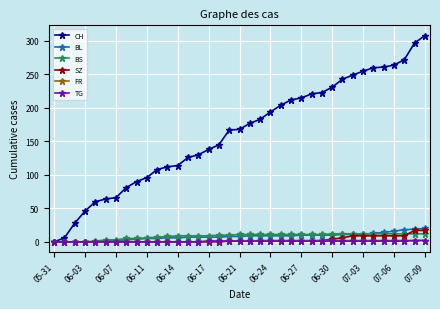

What is the maximum value for BS?

12